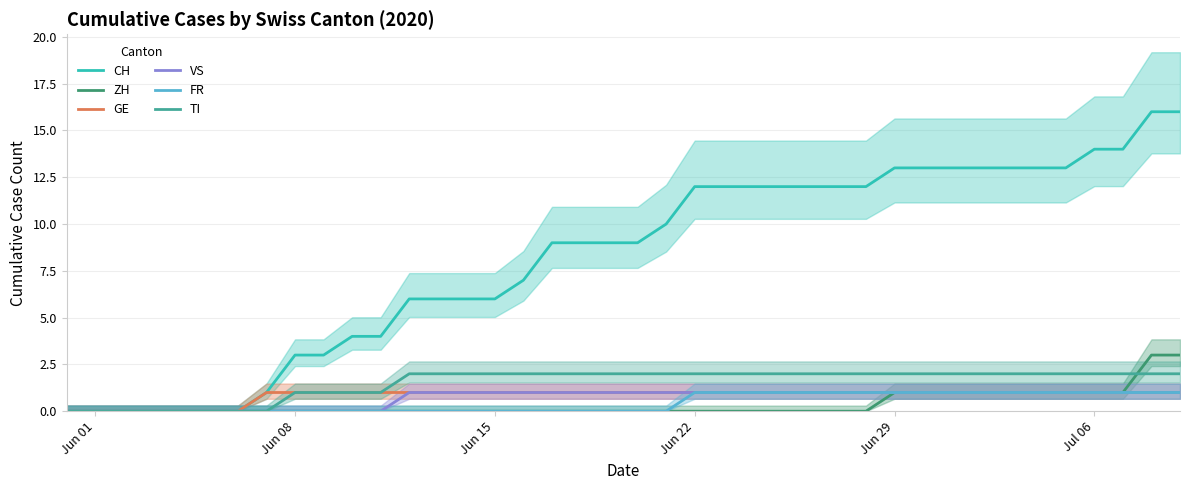

True or false: FR has more than 1 points higher than both neighbors.

False